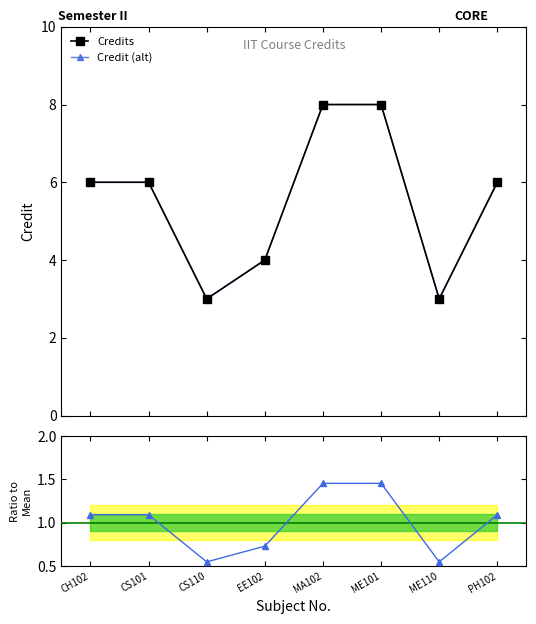

At which category is the sum across all series the highest?

MA102